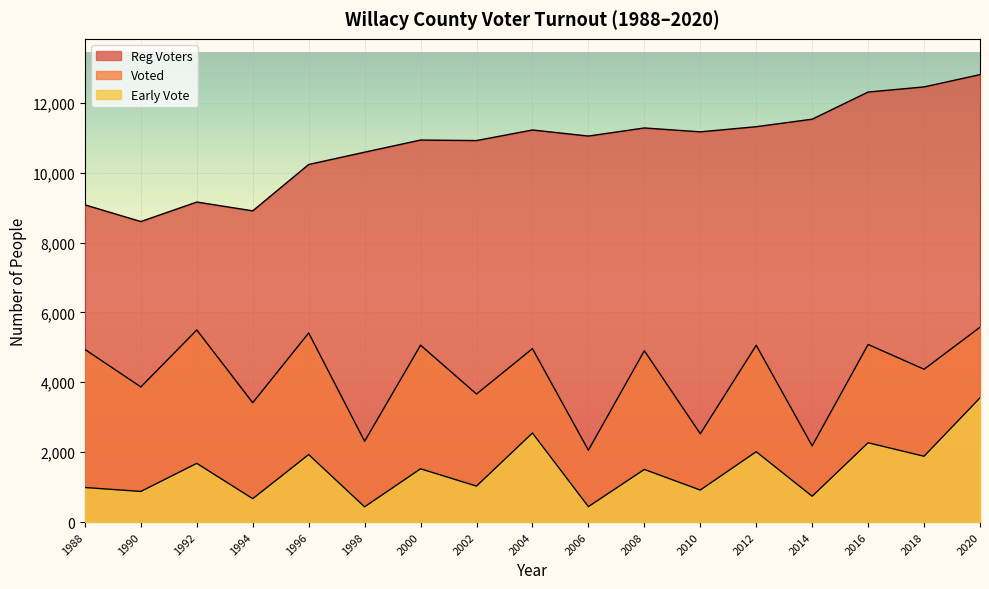

What is the total value across all series at 2006?

13543